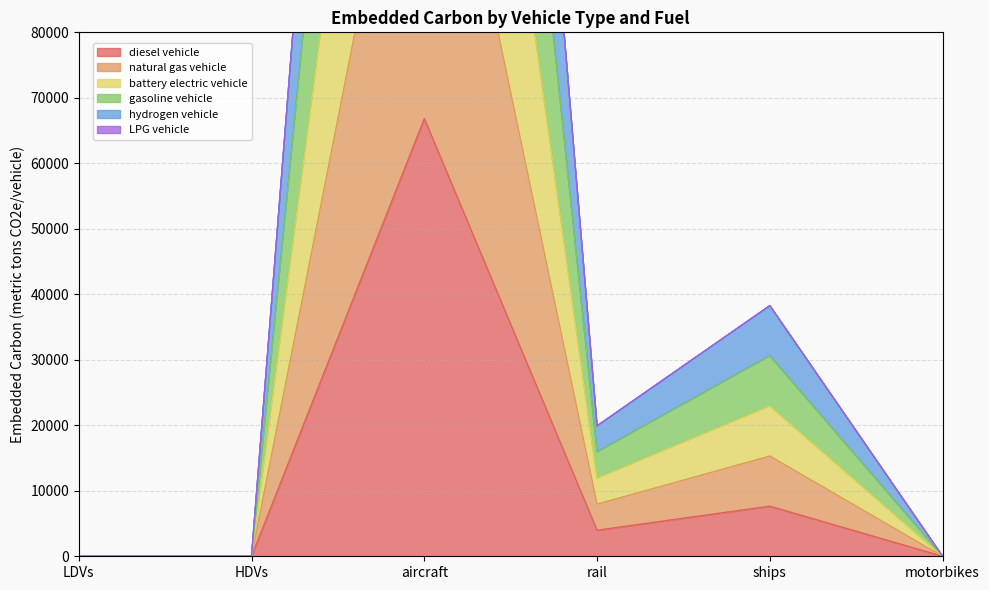

The value of diesel vehicle at motorbikes is 36245.4. True or false?

False